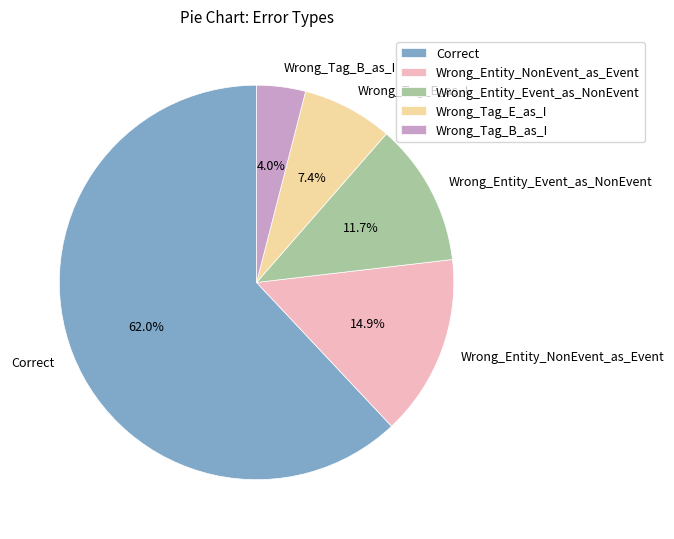

Does any single category account for the majority?

Yes